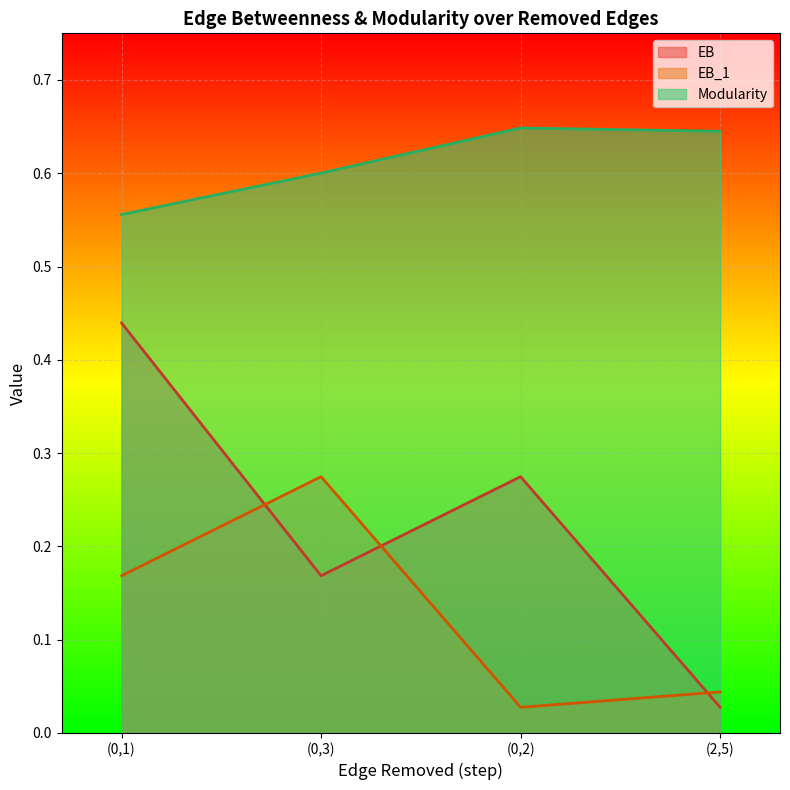

True or false: EB and Modularity intersect in this chart.

False